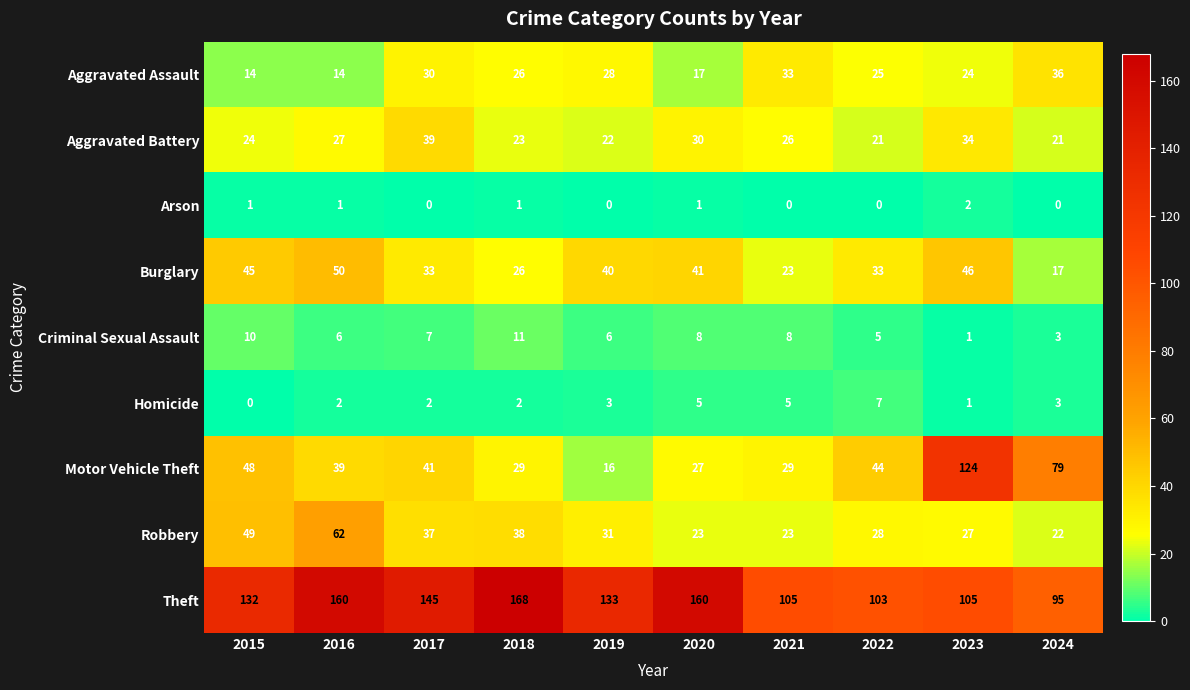

At which label does Aggravated Assault first exceed 26?

2017